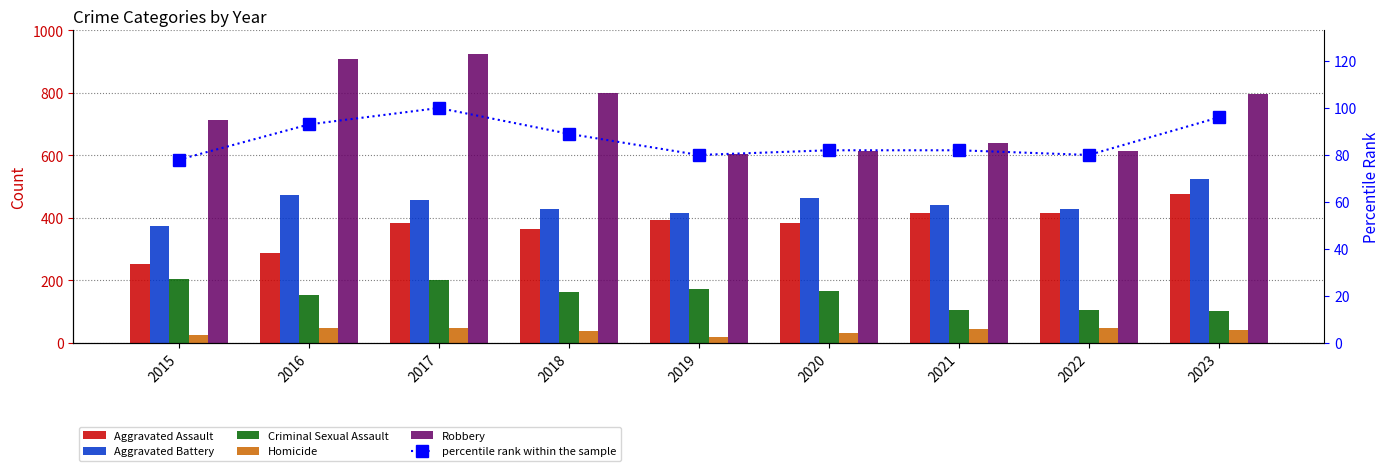

What is the difference between the Aggravated Assault values at 2021 and 2023?

59